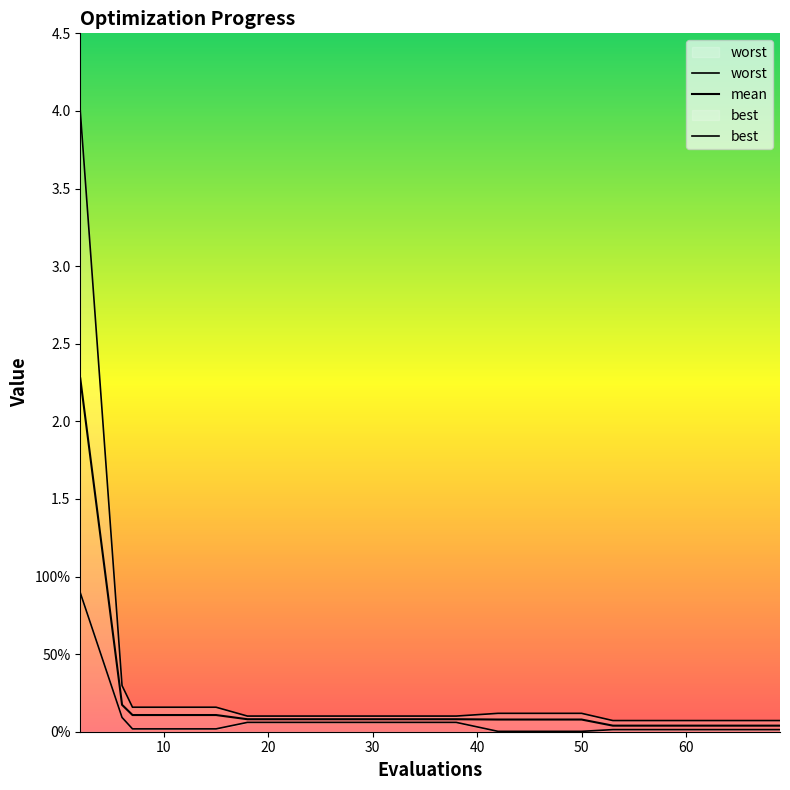

True or false: worst has more than 0 interior local peaks.

False